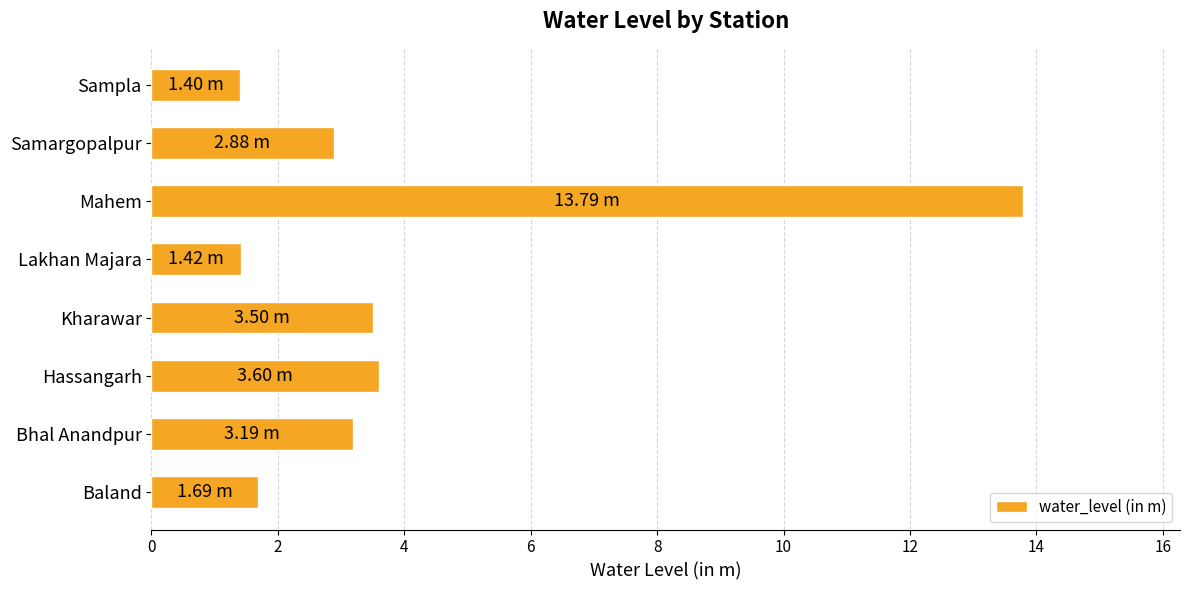

Which label corresponds to the largest value in the chart?

Mahem